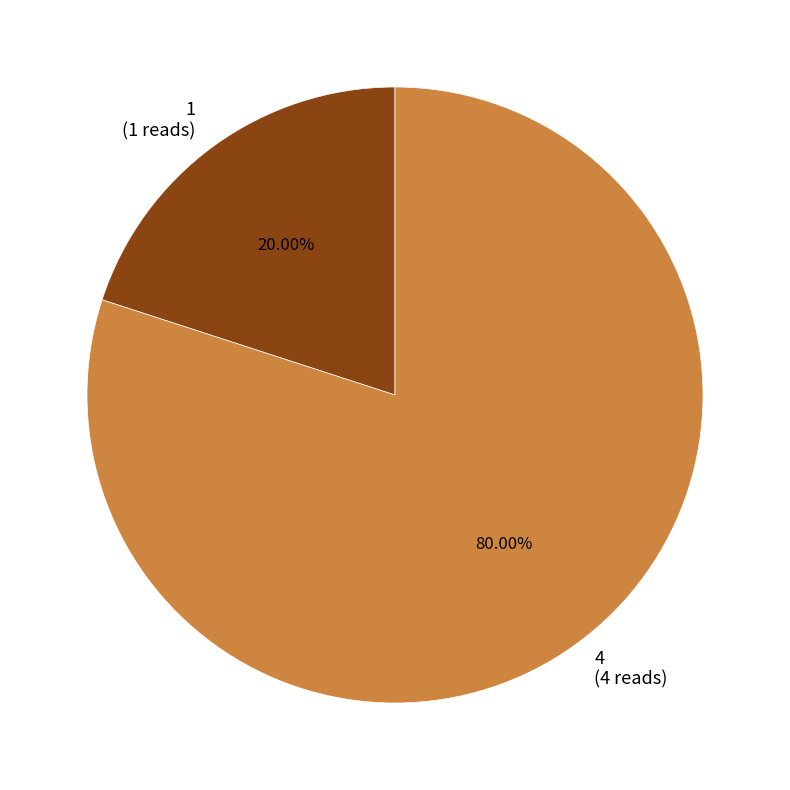

How many slices are in this pie chart?

2